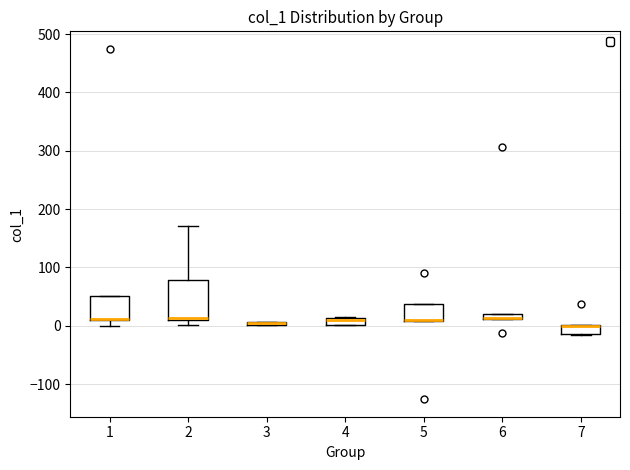

Where is the upper edge of the box at x = 5 on the y-axis? The values are not printed on the chart, so give them approximately, as read against the axis.

40